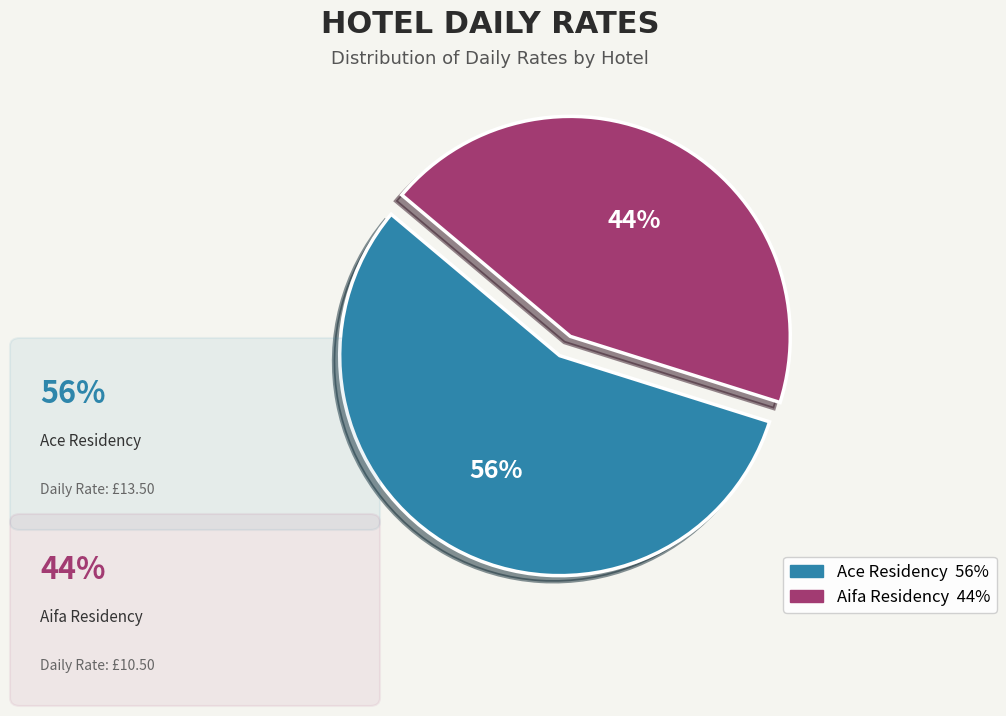

Is it true that Aifa Residency is 34% of the pie?

False